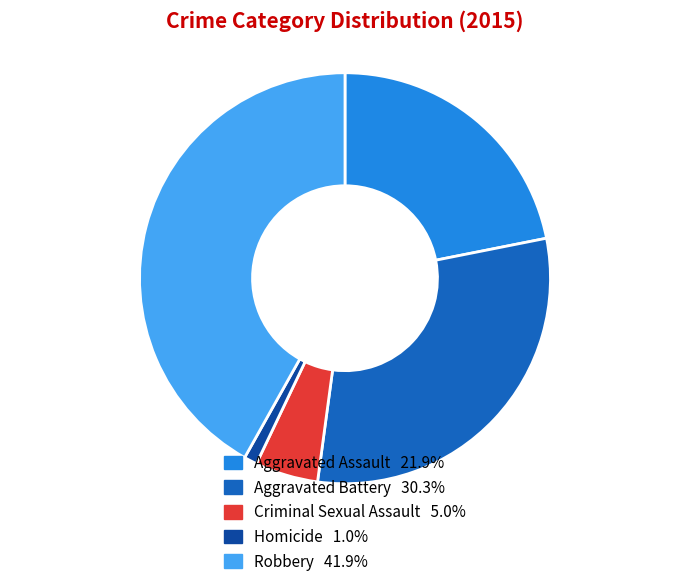

Which category has the smallest portion of the pie?

Homicide